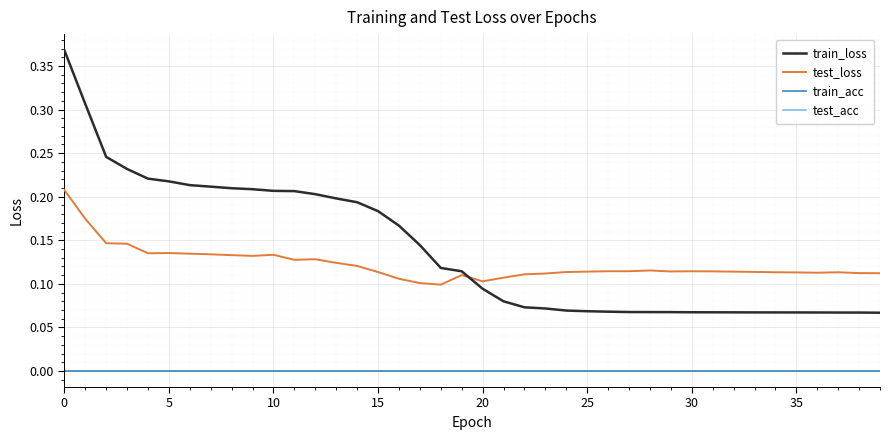

True or false: test_acc and train_loss cross at least once.

False